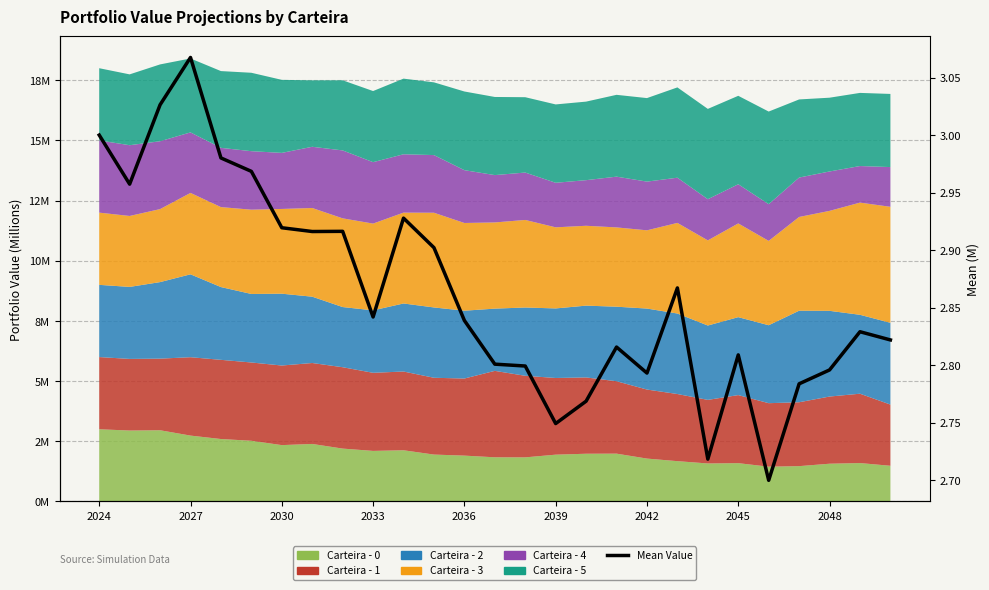

What is the value of the 7th point from the left?

2.9